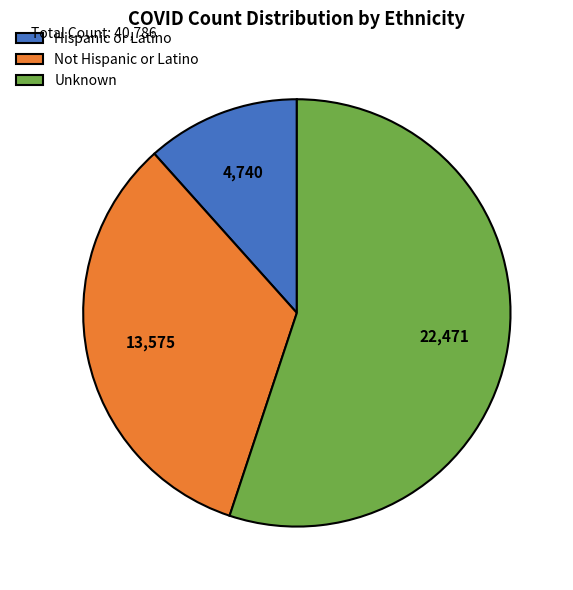

Rank the categories by value from lowest to highest.

Hispanic or Latino, Not Hispanic or Latino, Unknown